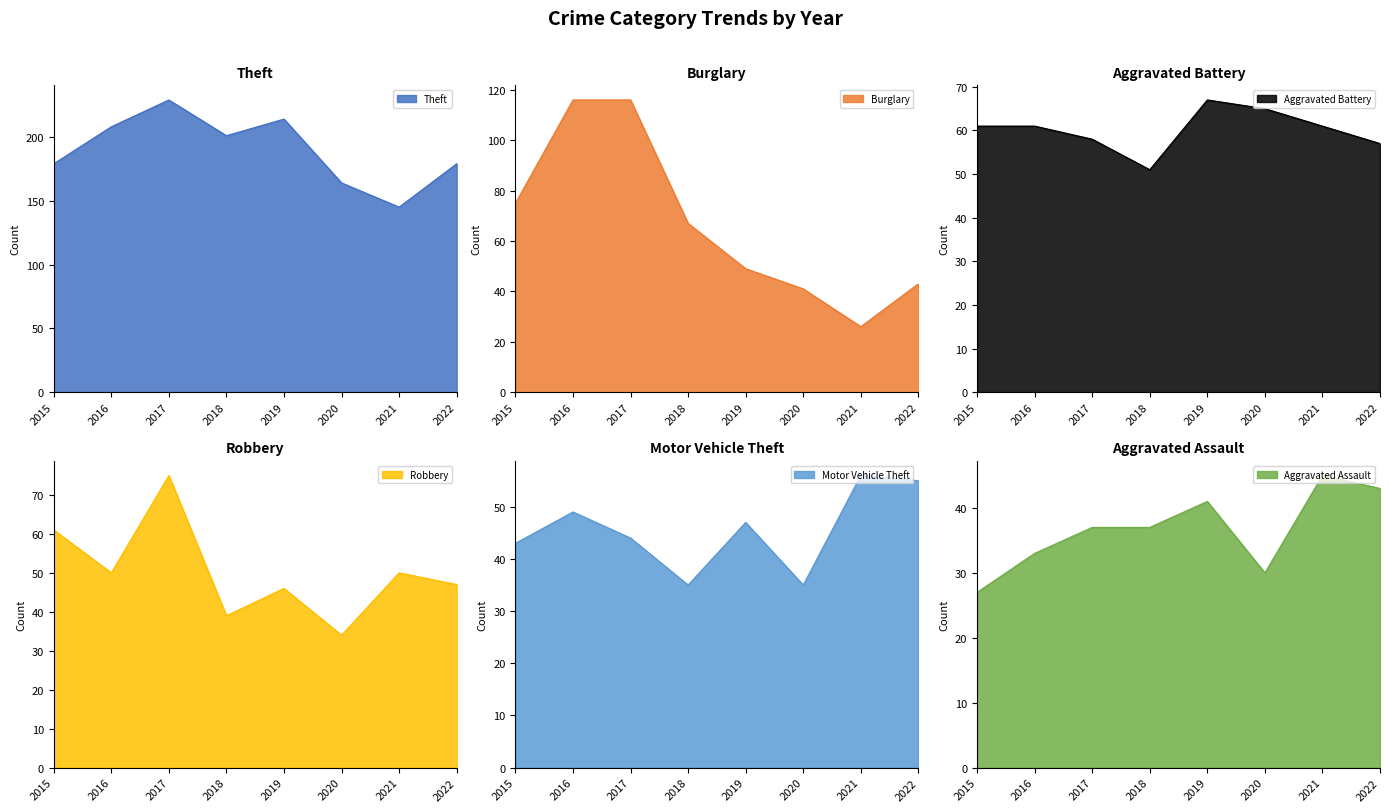

True or false: Motor Vehicle Theft has more than 1 points higher than both neighbors.

True